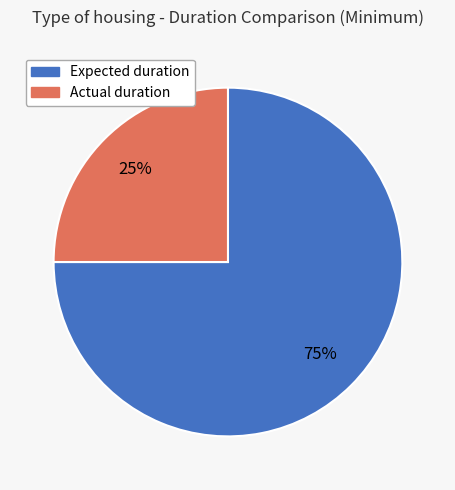

Combined, do Expected duration and Actual duration account for over 50%?

Yes